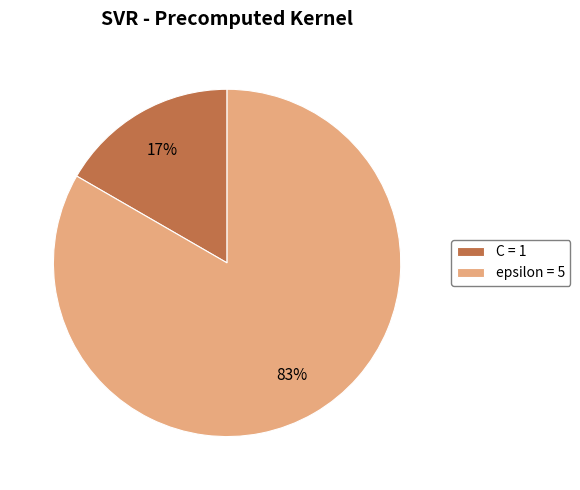

To the nearest percent, what is the average slice percentage?

50%